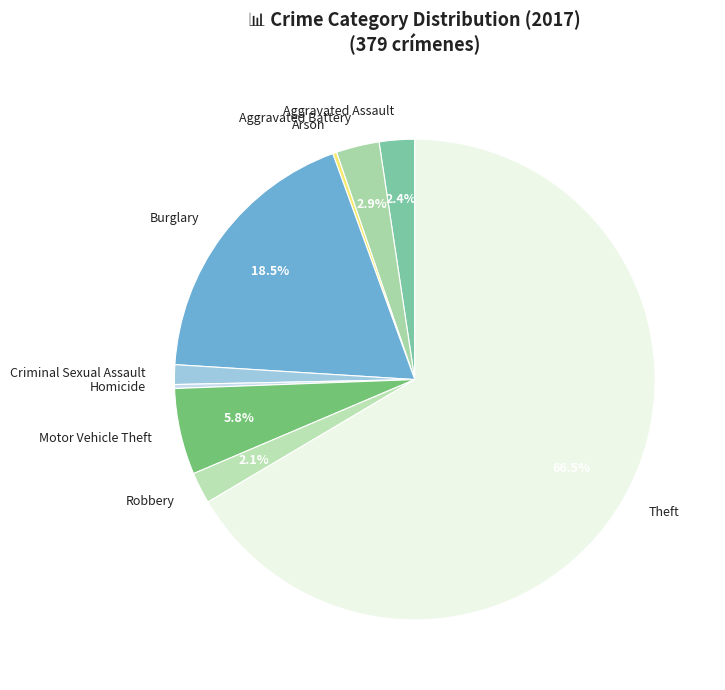

How much of the chart is everything except Burglary?

81.5%